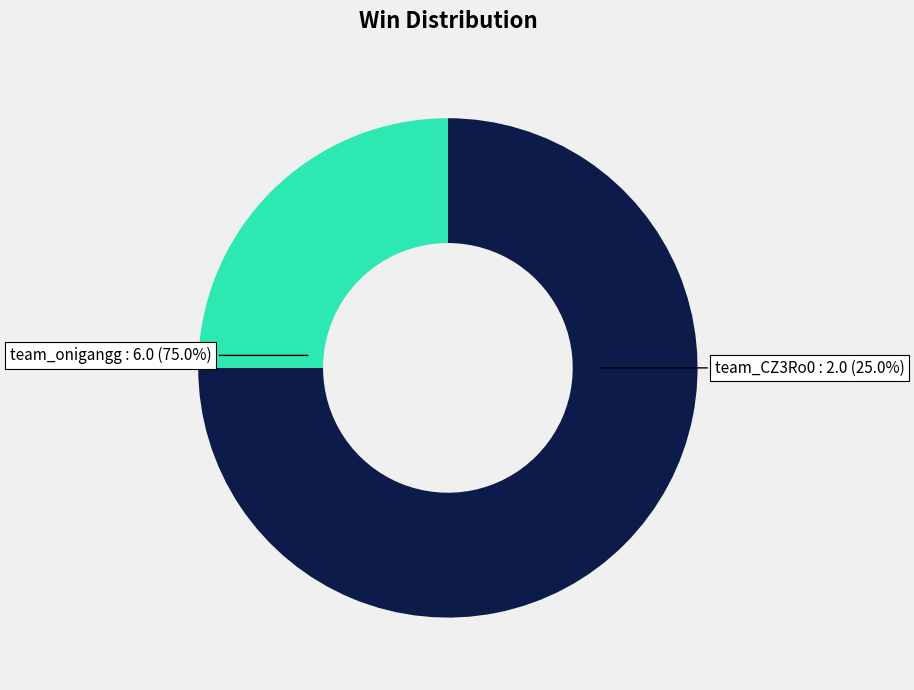

Approximately how many times larger is the value at team_onigangg compared to team_CZ3Ro0?

3.0